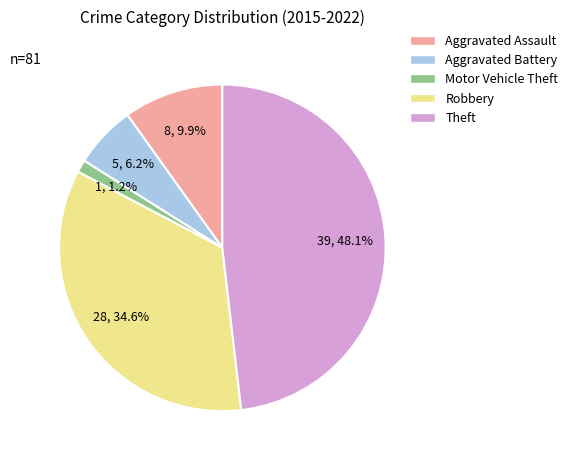

Between Aggravated Battery and Motor Vehicle Theft, which is larger?

Aggravated Battery